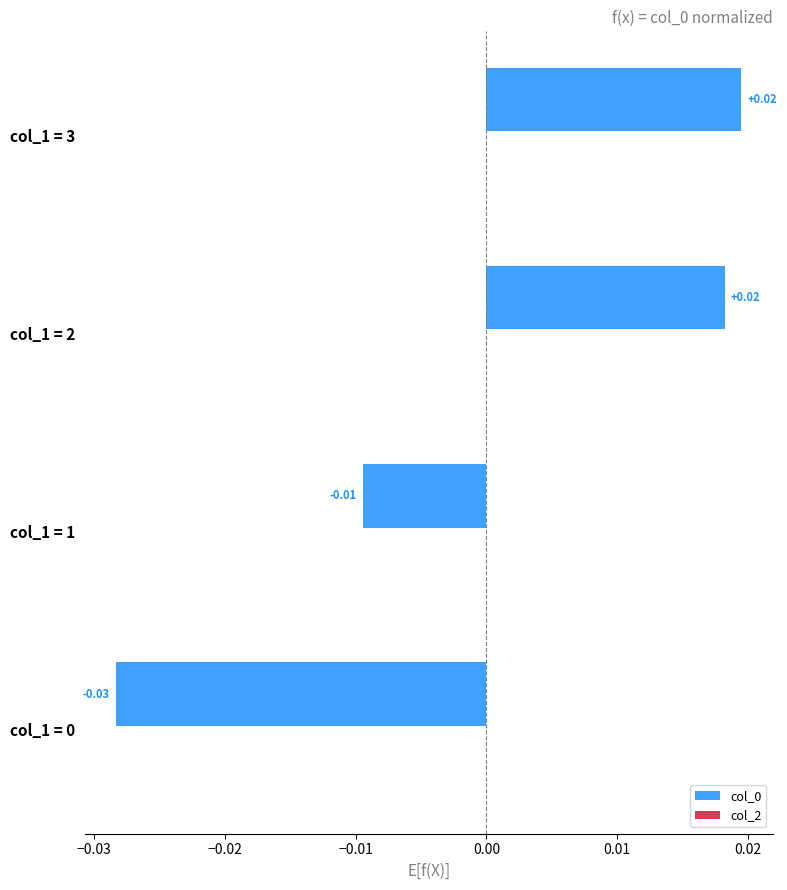

Count the number of data series in this chart.

1